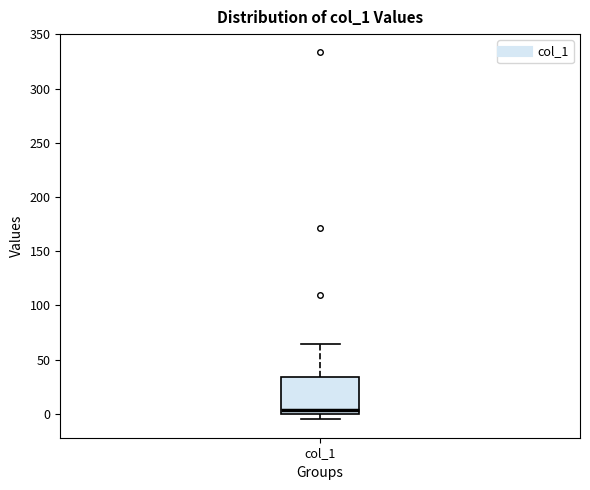

Read this box plot against the y-axis: the position of the median line, the range covered by the box, and the ends of both whiskers. The values are not printed on the chart, so give them approximately, as read against the axis.

median 5, box 0 to 35, whiskers -5 to 65